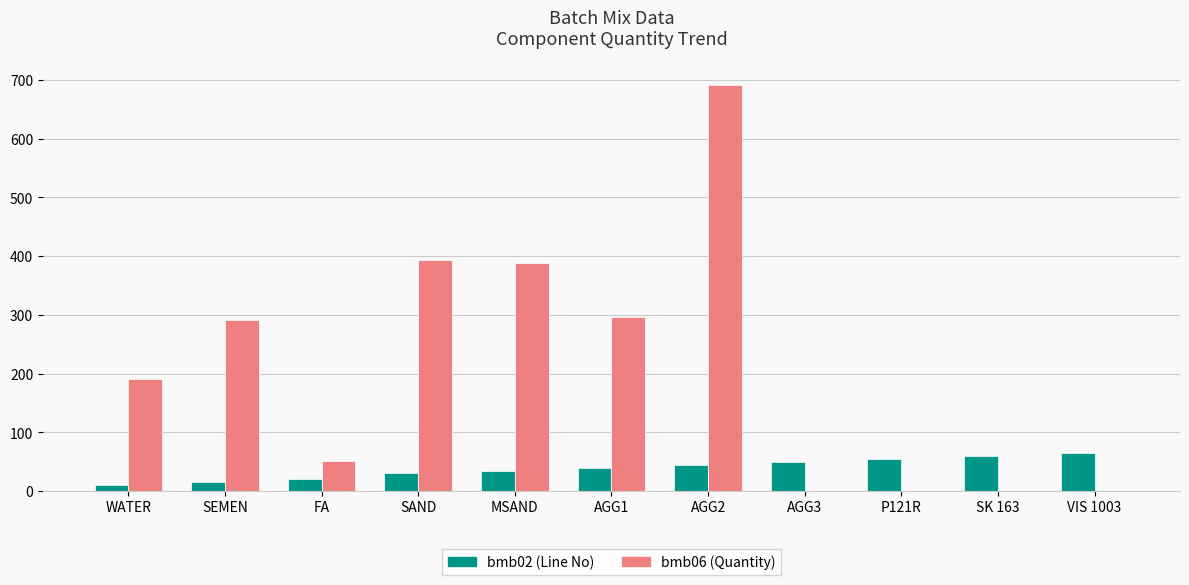

How many categories are shown in the chart?

11